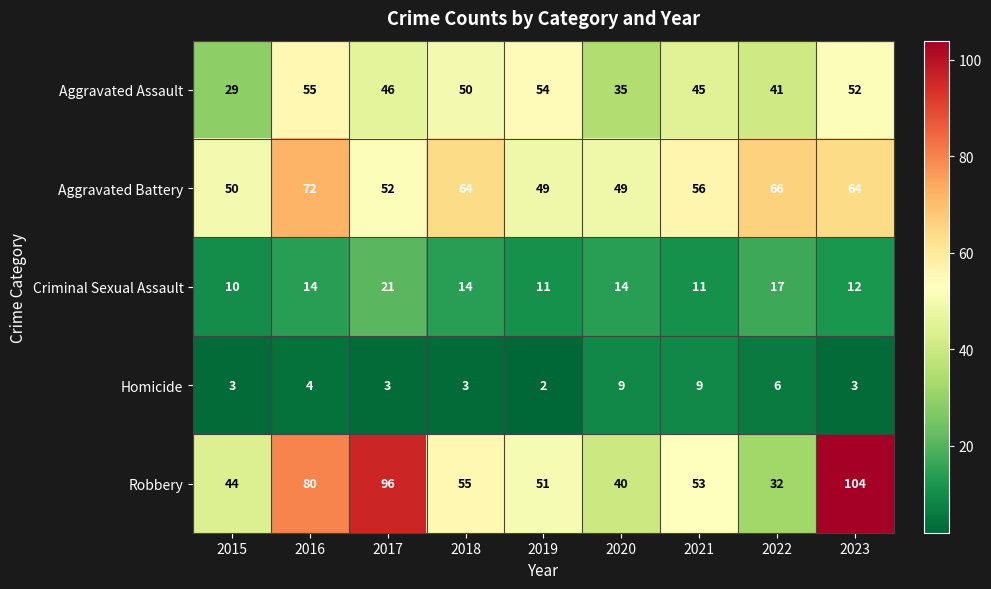

The Homicide series shows 4 at 2017. True or false?

False